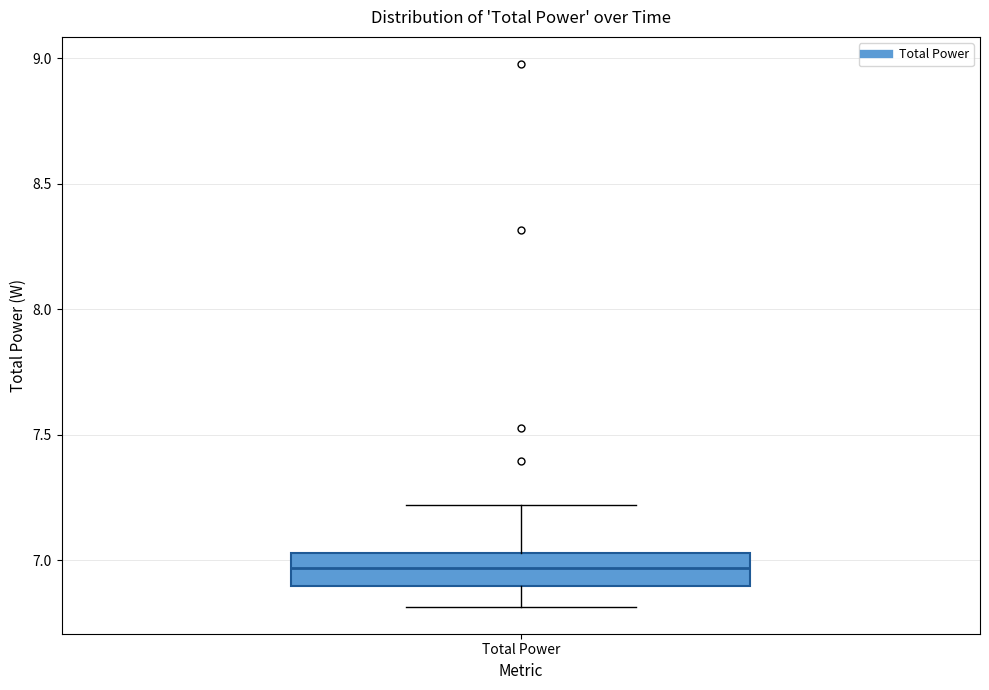

Transcribe this box plot: give where the median line is, the range the box spans, and where the two whiskers end, as read against the y-axis. The values are not printed on the chart, so give them approximately, as read against the axis.

median 6.95, box 6.90 to 7.05, whiskers 6.80 to 7.20